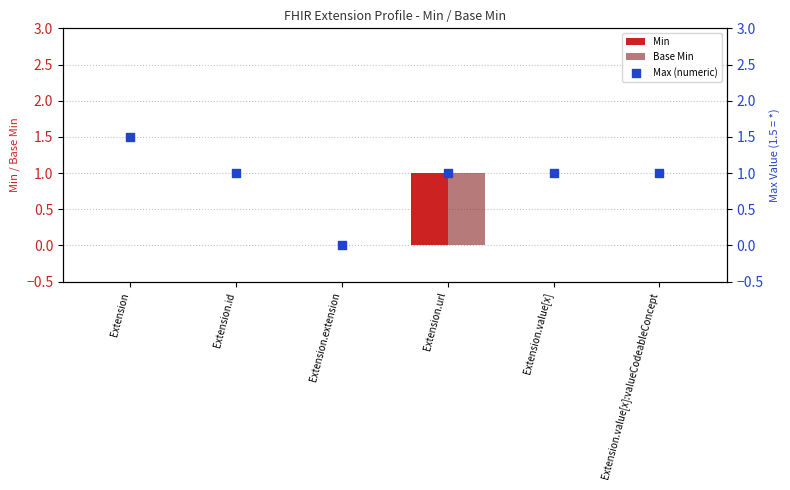

Which series has the widest spread of Y values?

Max (numeric)